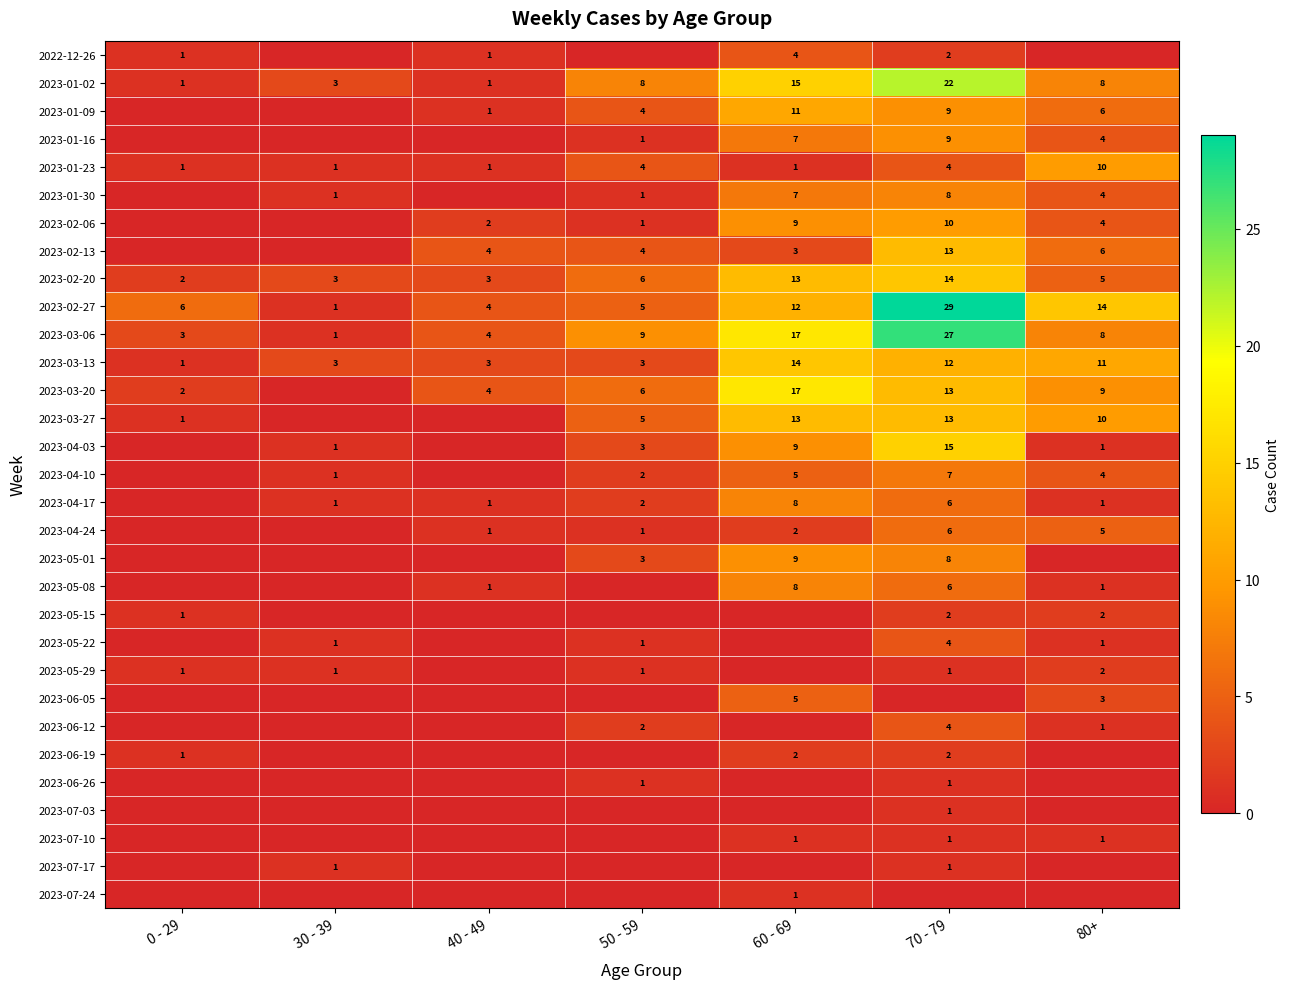

What is the difference between the maximum and minimum values in the 2023-03-06 series?

26